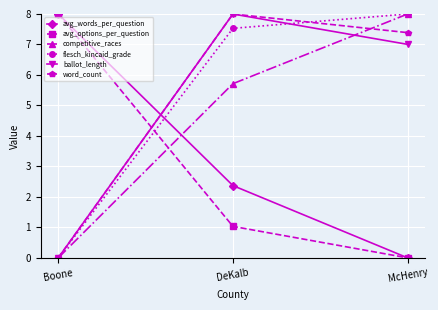

What is the spread (max minus min) of values at McHenry?

8.0